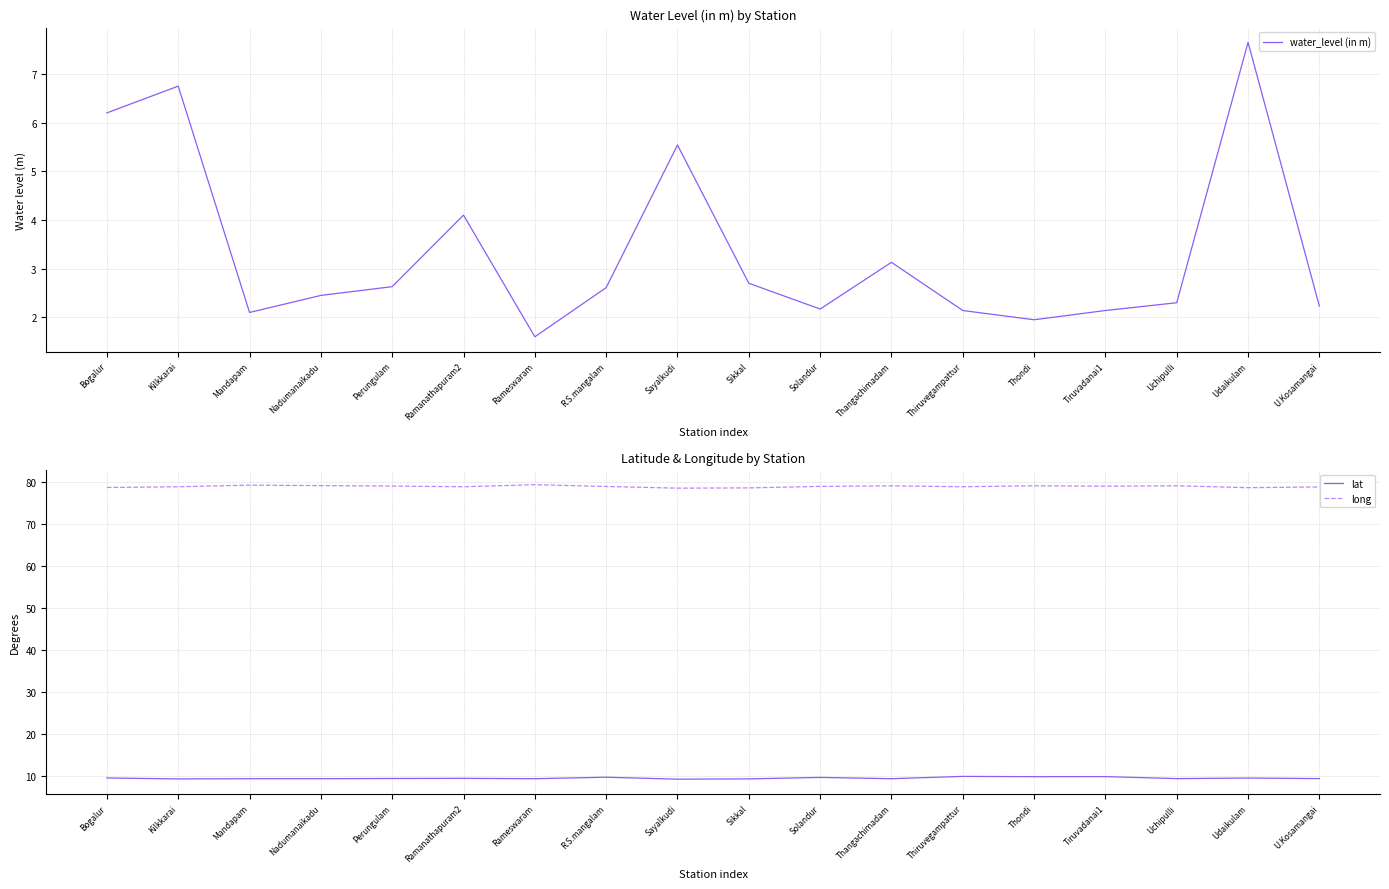

True or false: long and water_level (in m) cross at least once.

False